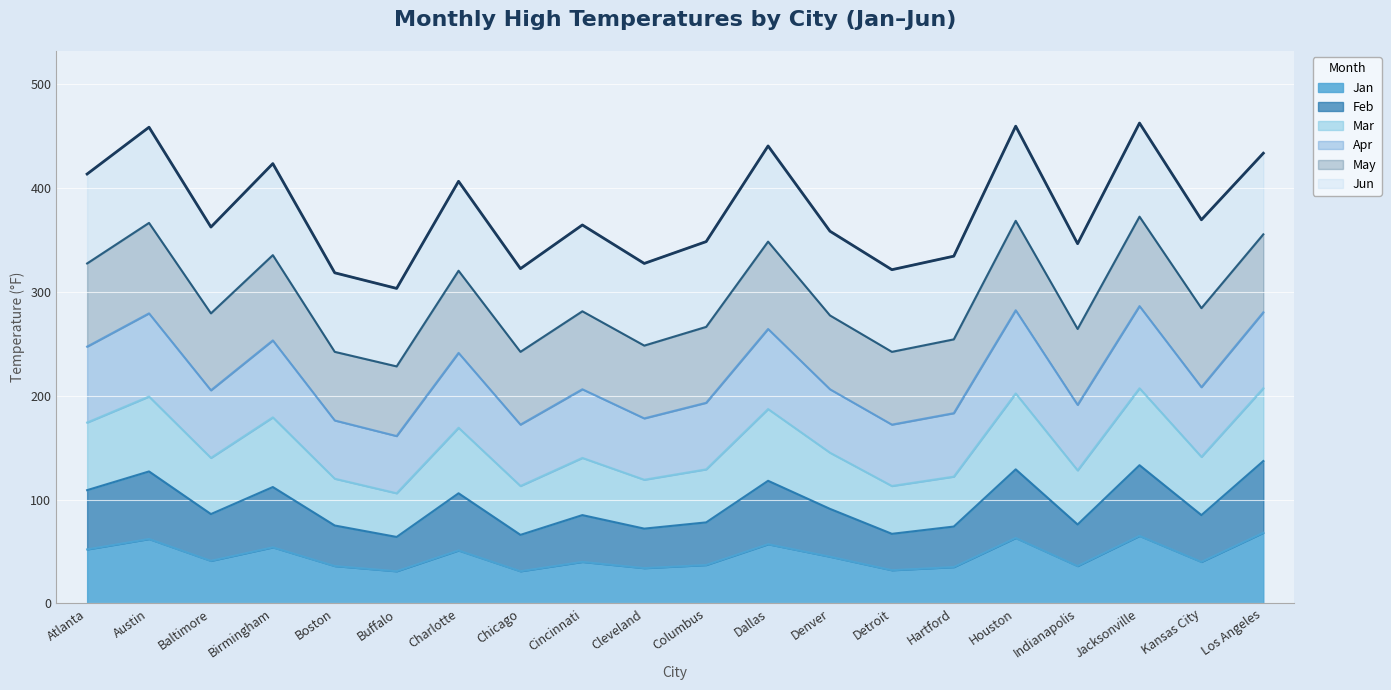

What are all the series names shown in the legend?

Jan, Feb, Mar, Apr, May, Jun